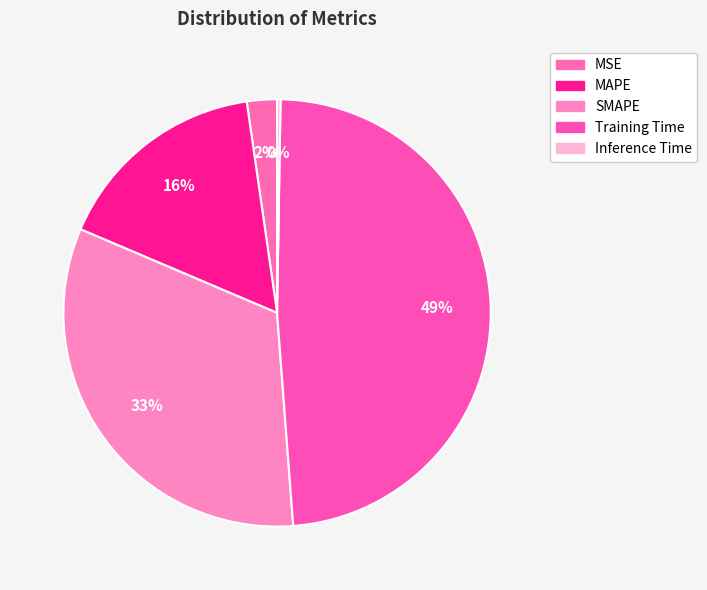

Count the number of slices in the pie.

5